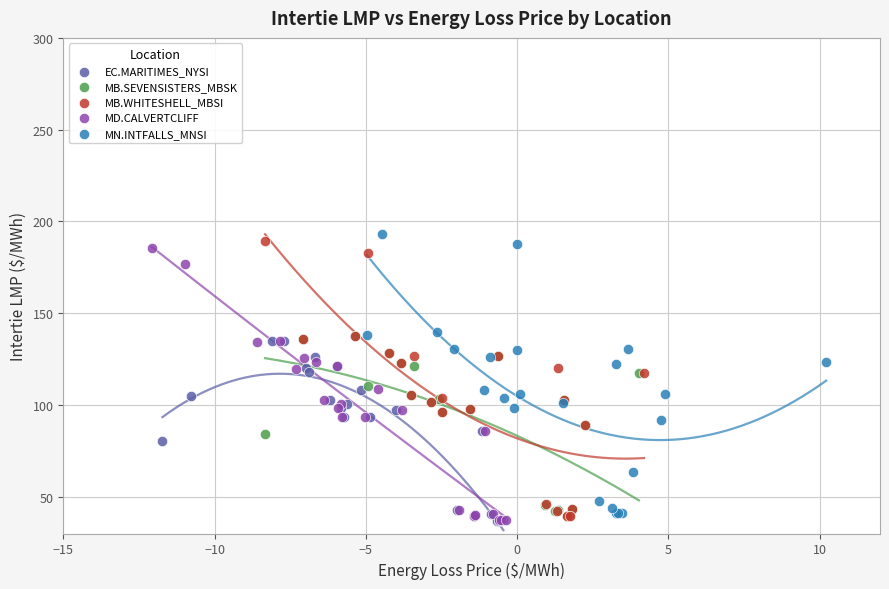

Which series has the largest Y range (max minus min)?

MN.INTFALLS_MNSI